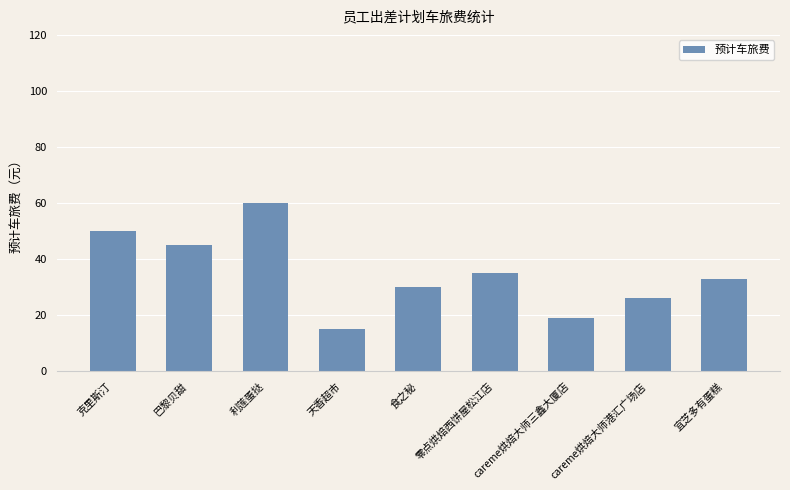

Are the bars grouped side by side (vs. stacked)?

No